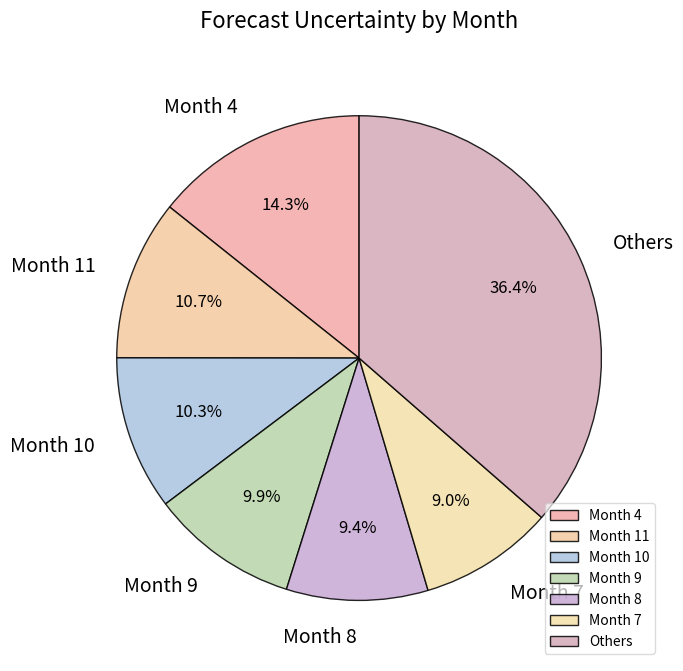

How many segments does this pie chart have?

7